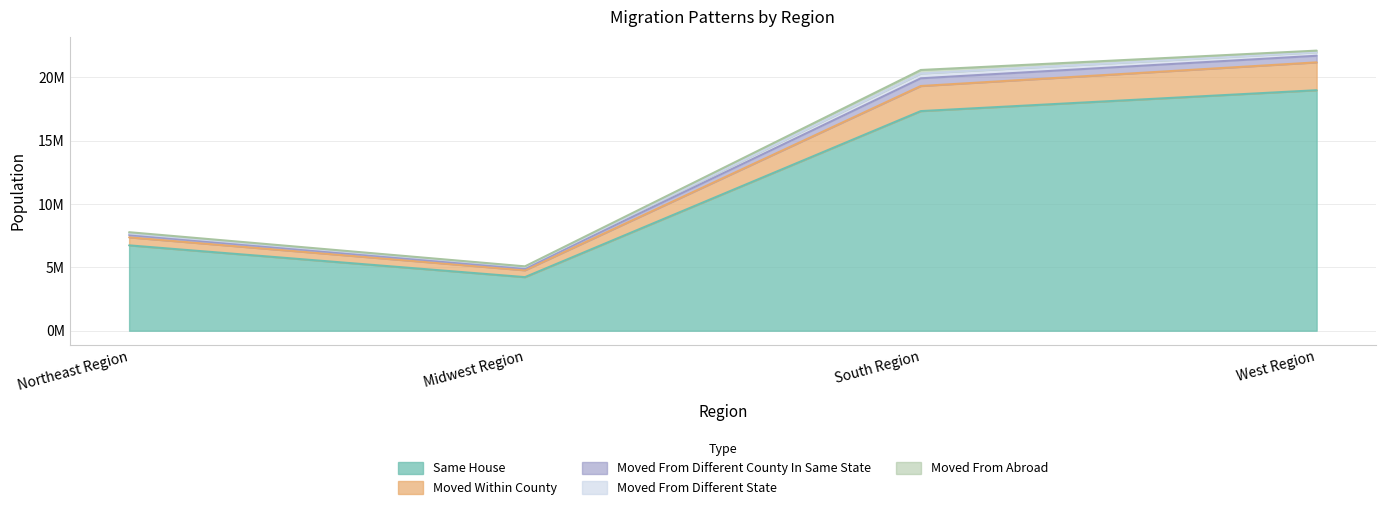

Reading left to right, list all the values displayed in this chart.

same_house: Northeast Region=6738666	Midwest Region=4230643	South Region=17337814	West Region=18987054
moved_within_county: Northeast Region=633055	Midwest Region=541291	South Region=1981502	West Region=2199197
moved_from_different_county_in_same_state: Northeast Region=184335	Midwest Region=146598	South Region=608993	West Region=521081
moved_from_different_state: Northeast Region=125579	Midwest Region=117289	South Region=380839	West Region=276758
moved_from_abroad: Northeast Region=96122	Midwest Region=45151	South Region=274983	West Region=128642